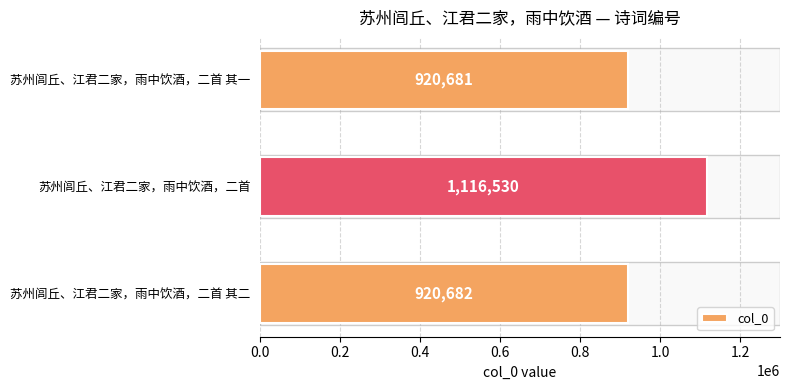

List the labels in order of value, largest first.

苏州闾丘、江君二家，雨中饮酒，二首, 苏州闾丘、江君二家，雨中饮酒，二首 其二, 苏州闾丘、江君二家，雨中饮酒，二首 其一